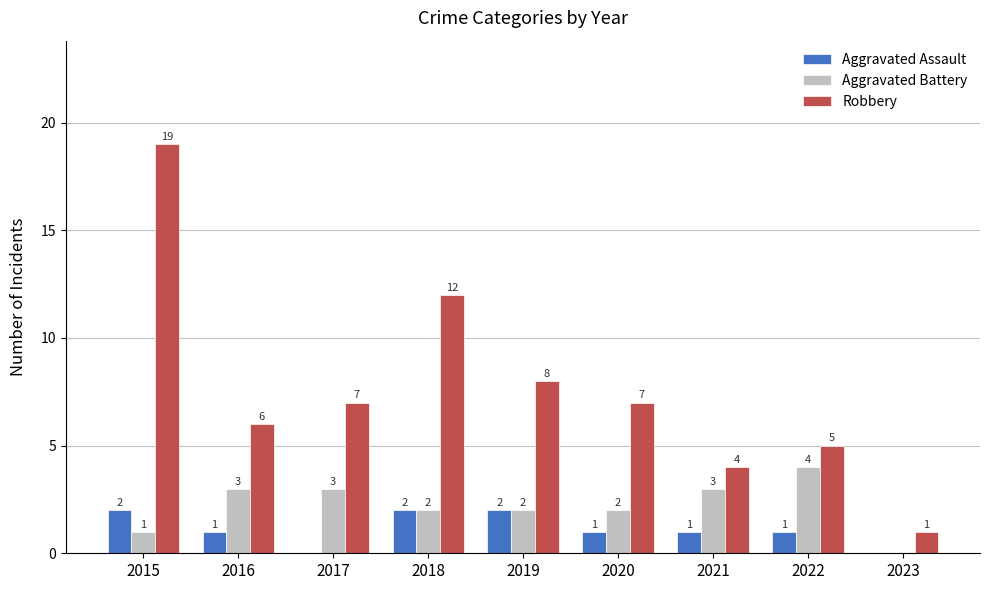

How many groups of bars are there?

9